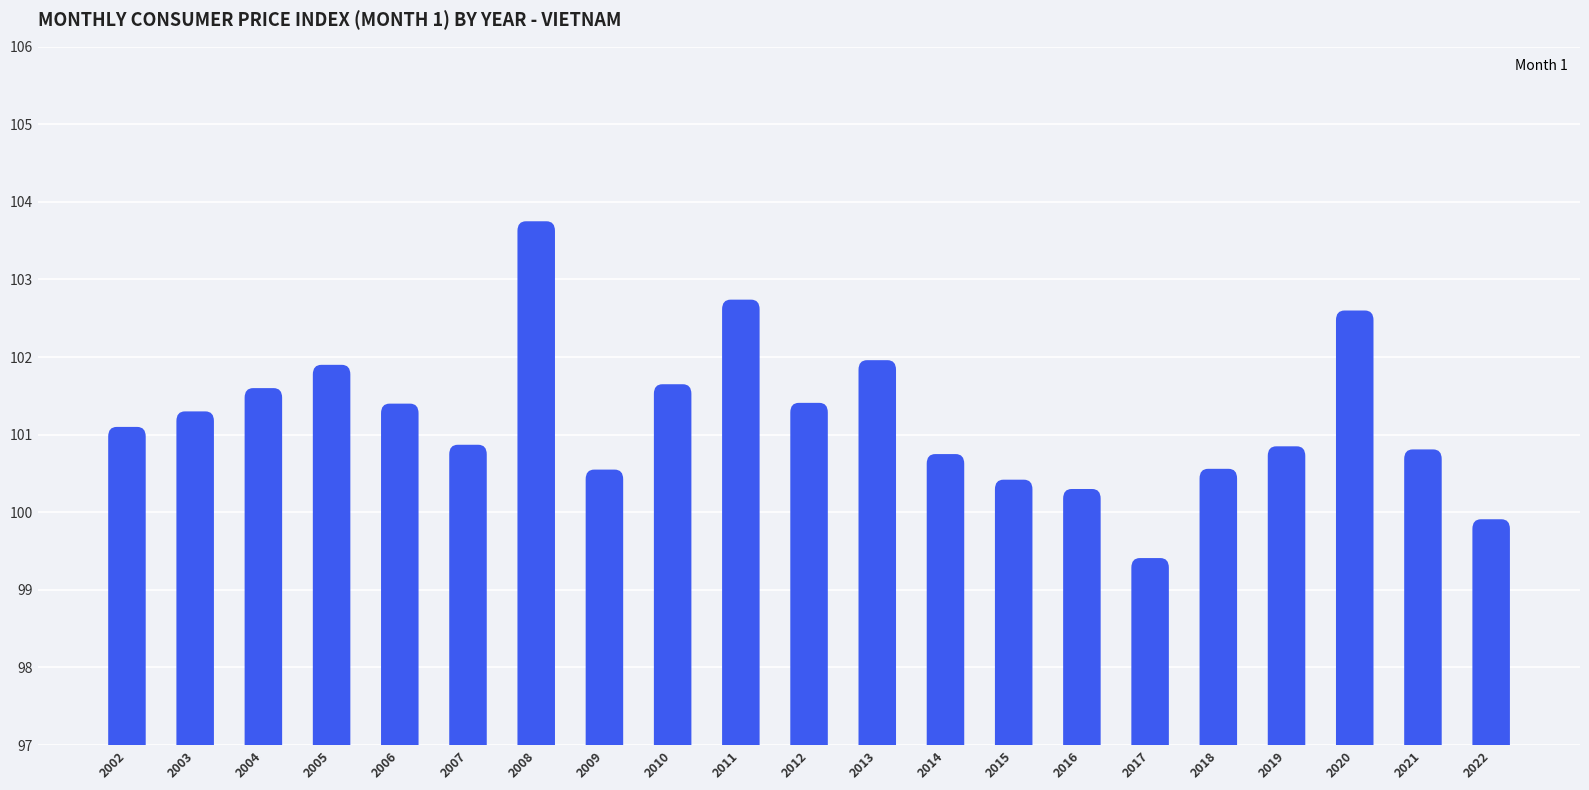

The chart shows a value of 67.1 at 2021. True or false?

False